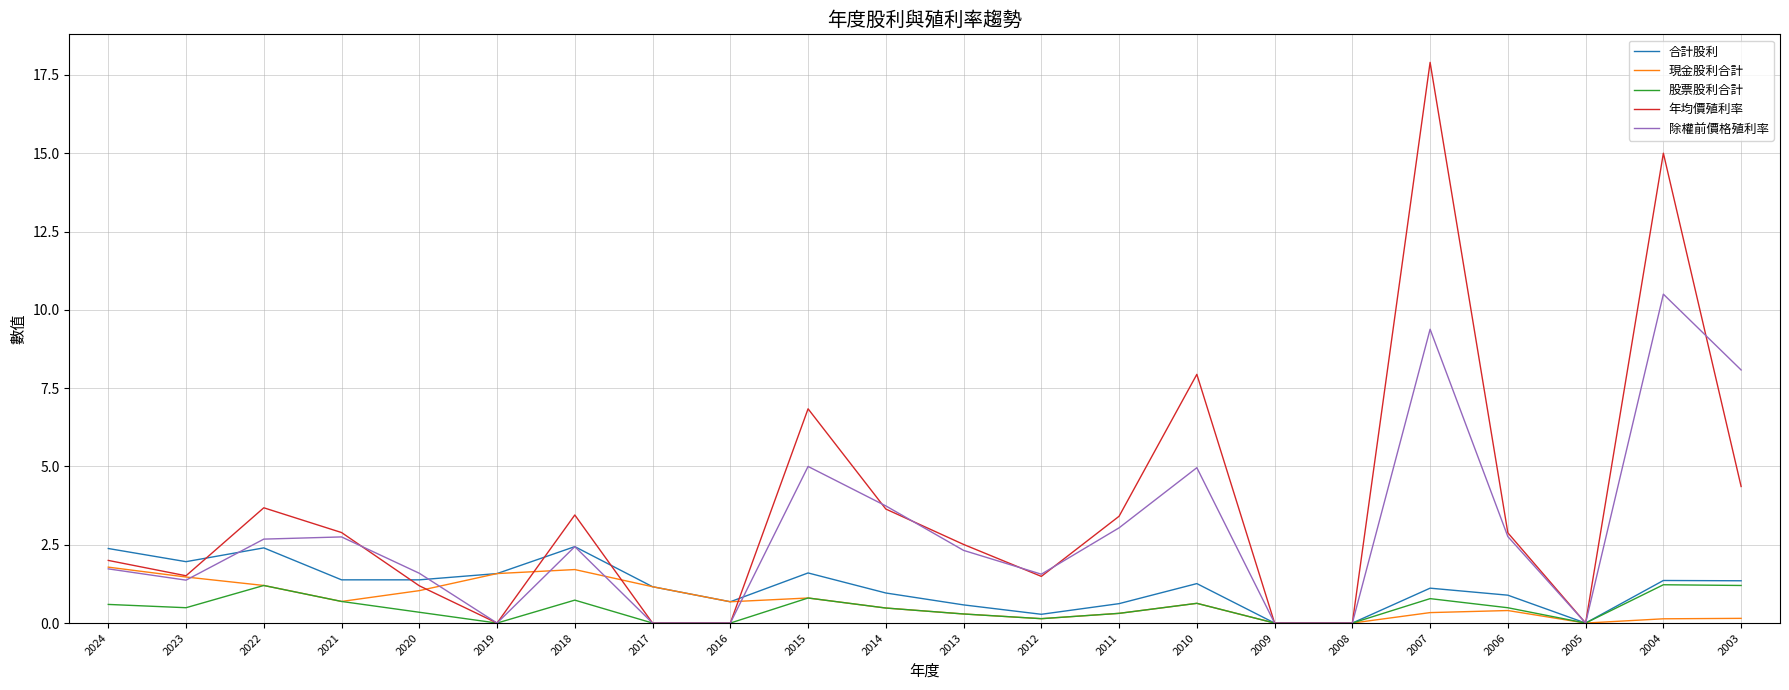

How many lines are shown in the chart?

5